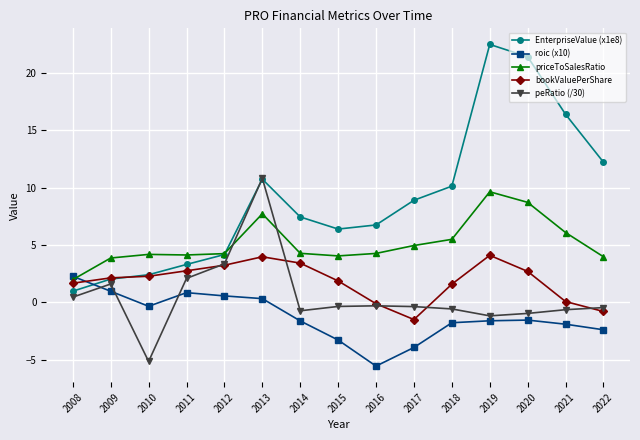

How many values in the roic (x10) series are below -1?

9